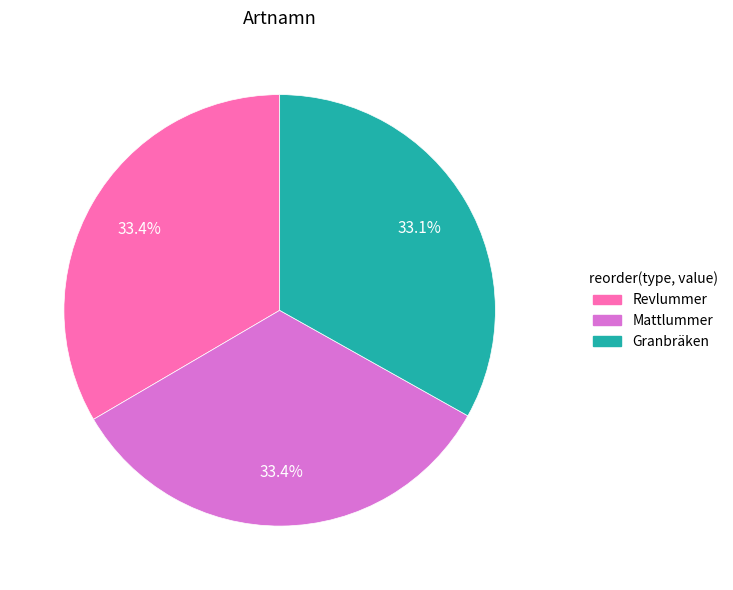

To the nearest percent, what is the combined percentage of Mattlummer and Revlummer?

67%